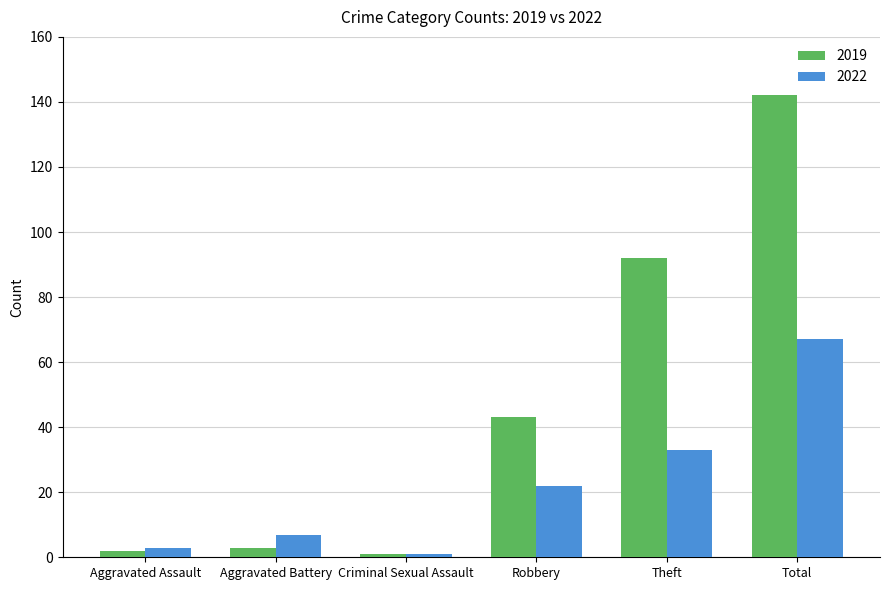

At Theft, list the series in order from smallest to largest.

2022, 2019